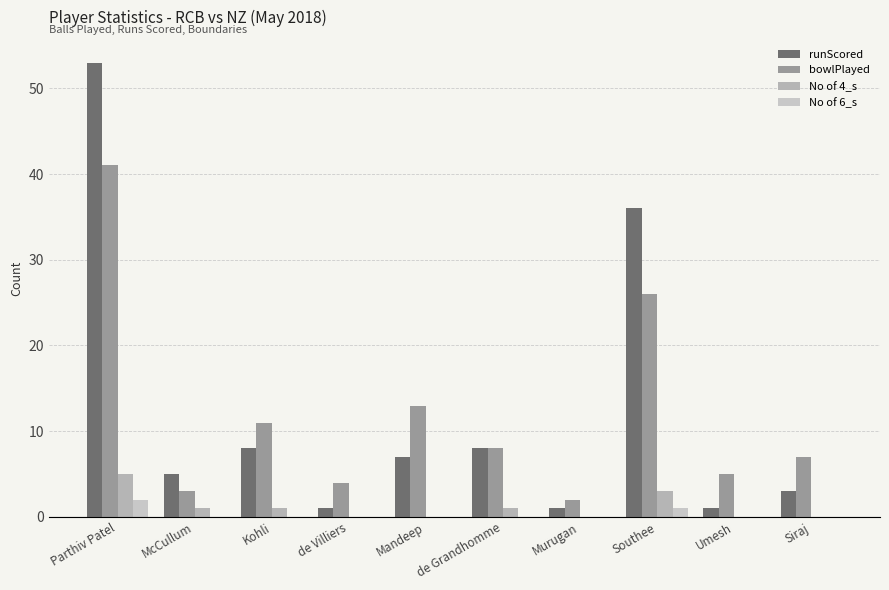

What is the difference between the maximum and minimum values in the runScored series?

52